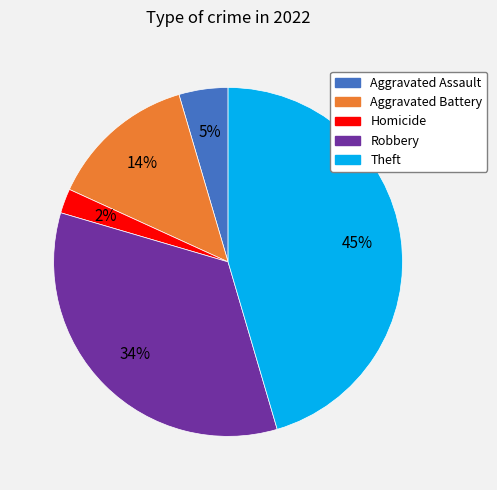

To the nearest percent, what is the difference between the largest and smallest slice percentages?

43%